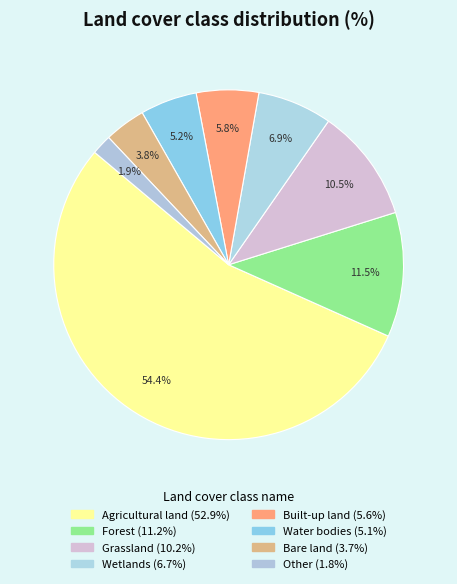

What percentage is NOT represented by Wetlands?

93.1%